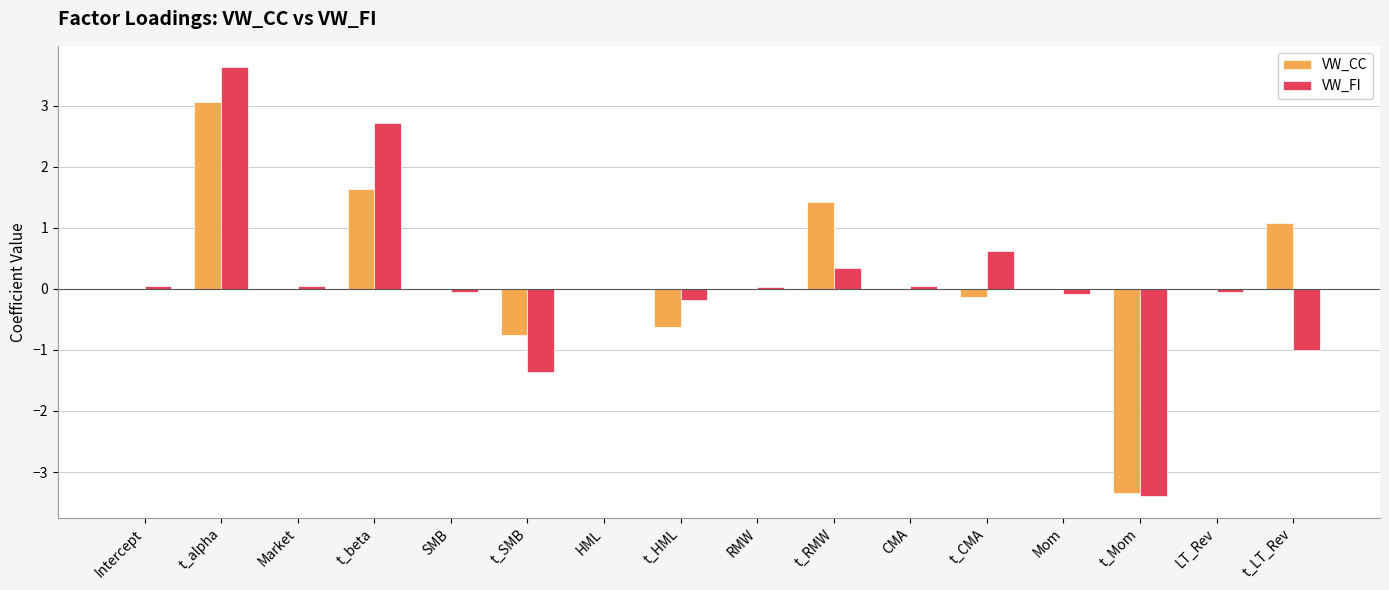

What is the maximum value shown in the chart?

3.6